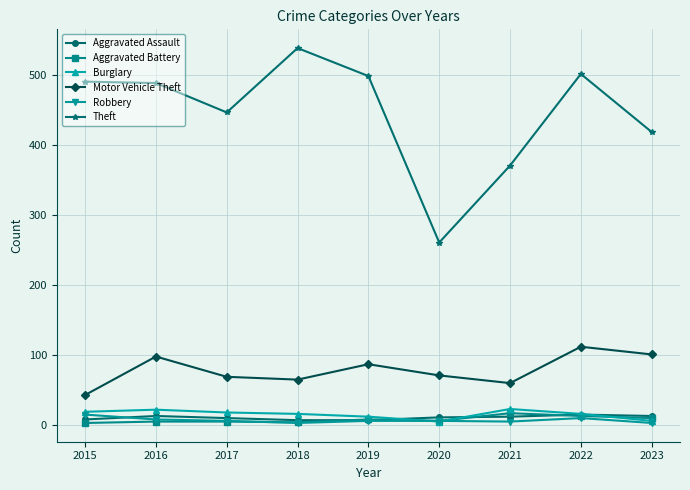

Which series has the largest total across all categories?

Theft